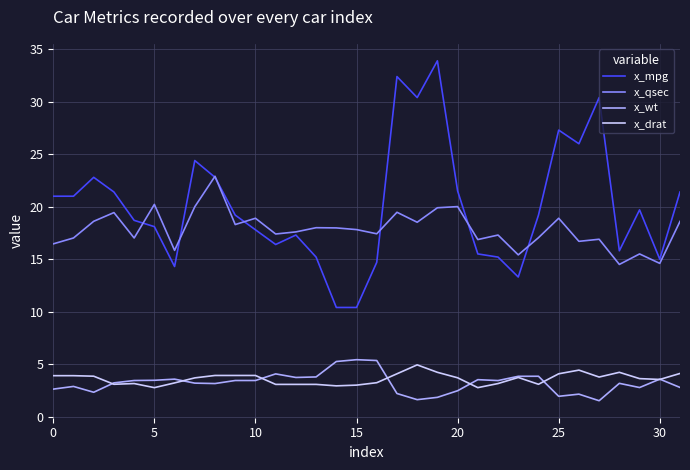

What is the highest value of the x_mpg series?

33.9